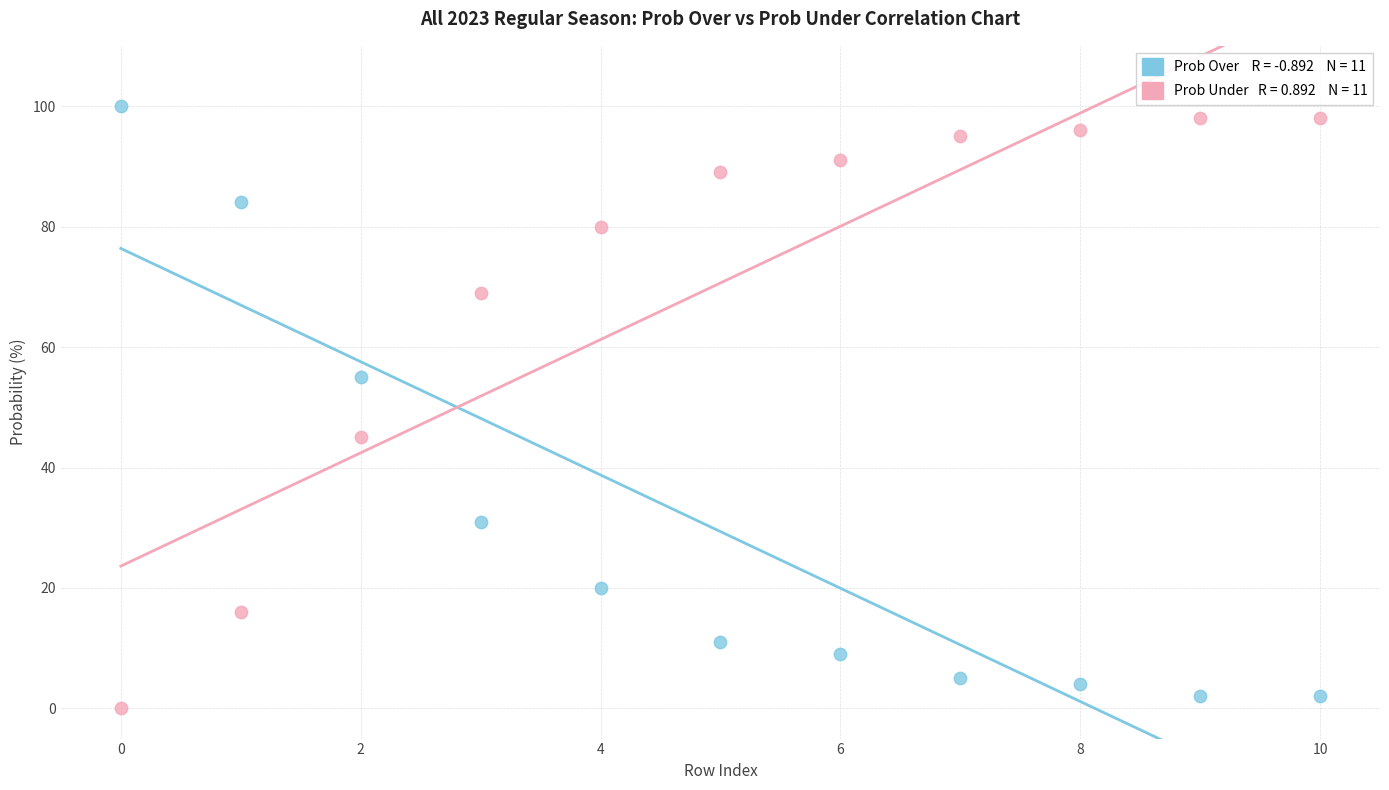

How many data points are displayed?

22